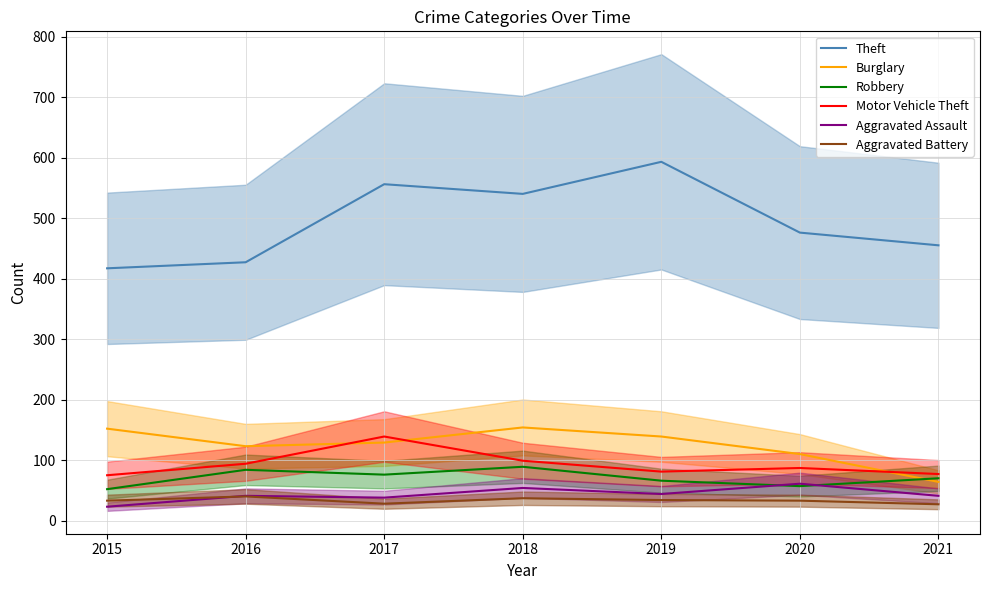

What is the approximate value of Aggravated Battery at 2016, to the nearest 10?

40